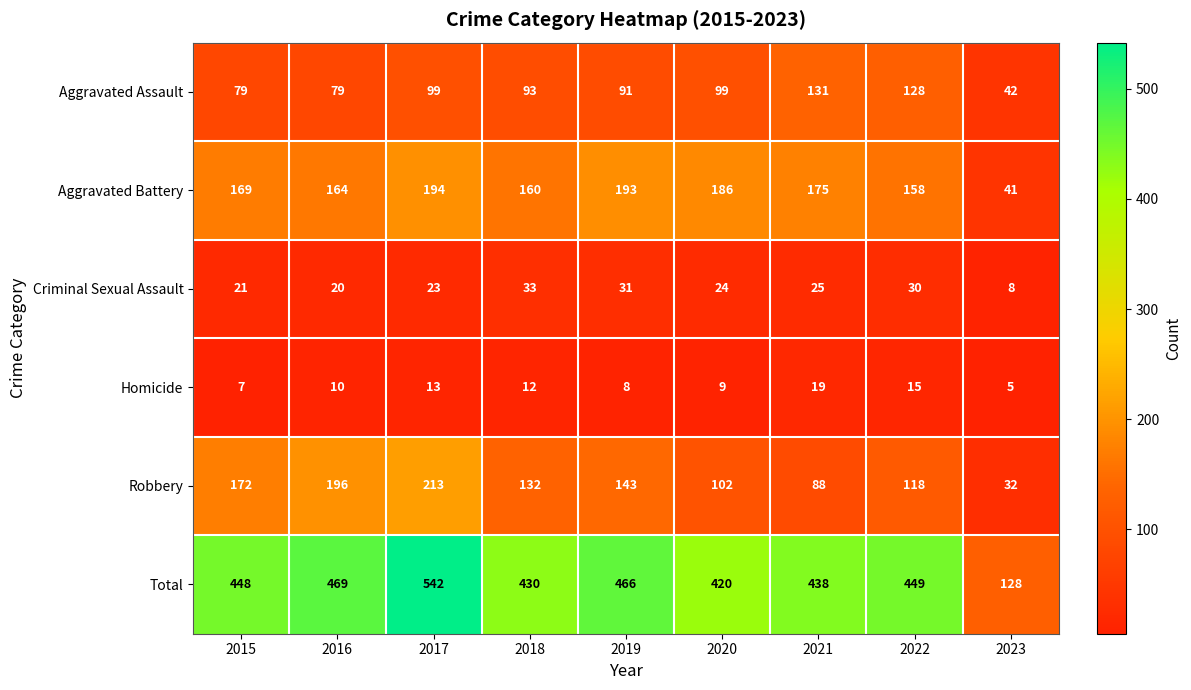

At which label is Aggravated Battery closest to 117?

2022